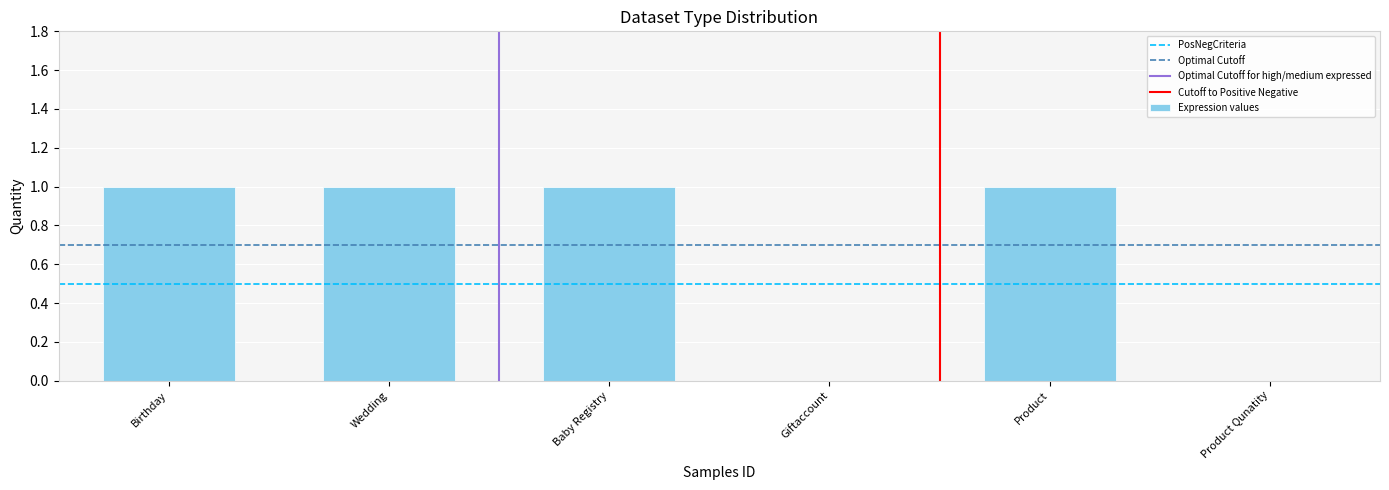

Count the values in the range 0 to 1.

6